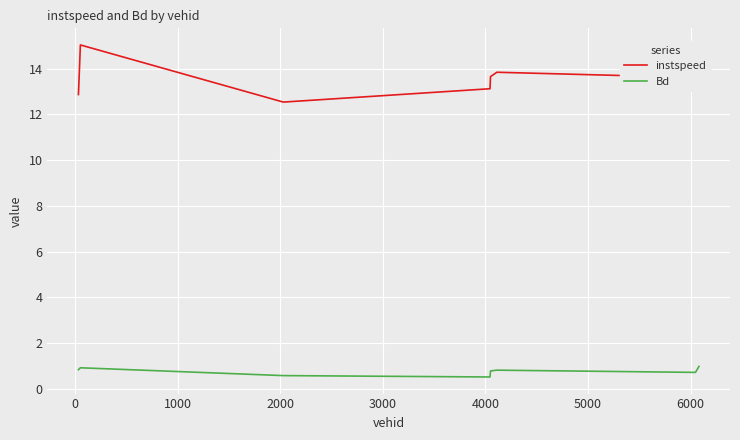

True or false: instspeed and Bd cross at least once.

False